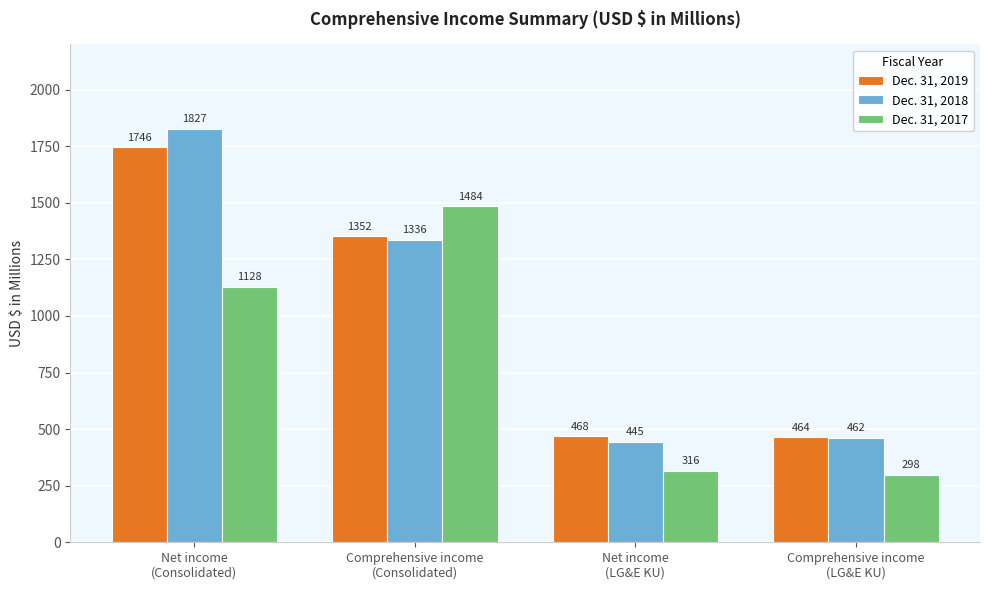

Which series changed the most between Net income
(LG&E KU) and Comprehensive income
(LG&E KU)?

Dec. 31, 2017